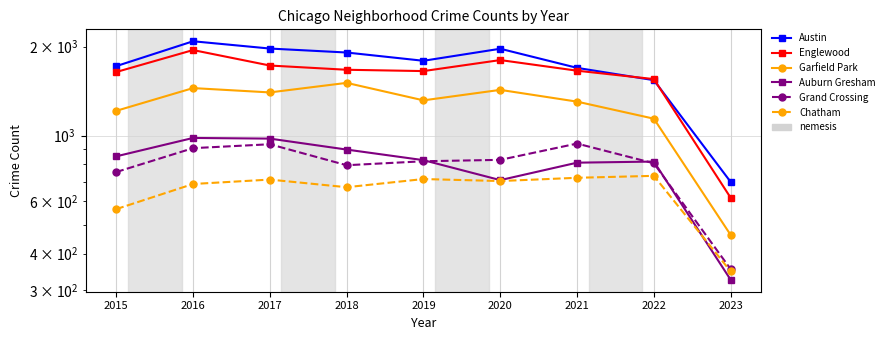

At which category is the sum across all series the highest?

2016